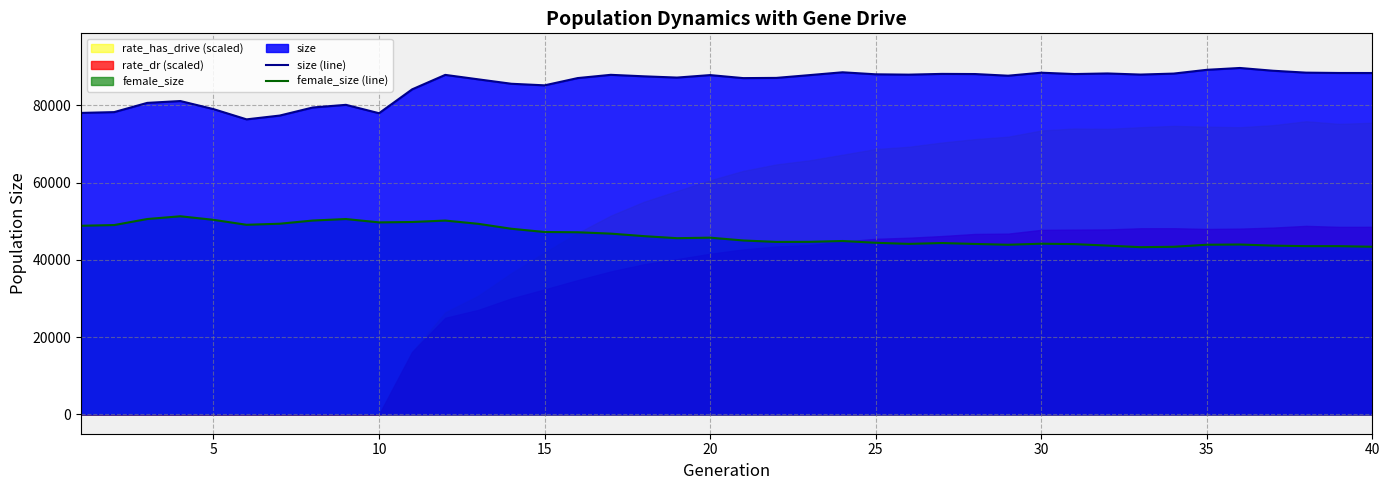

True or false: female_size (line) and size (line) cross at least once.

False